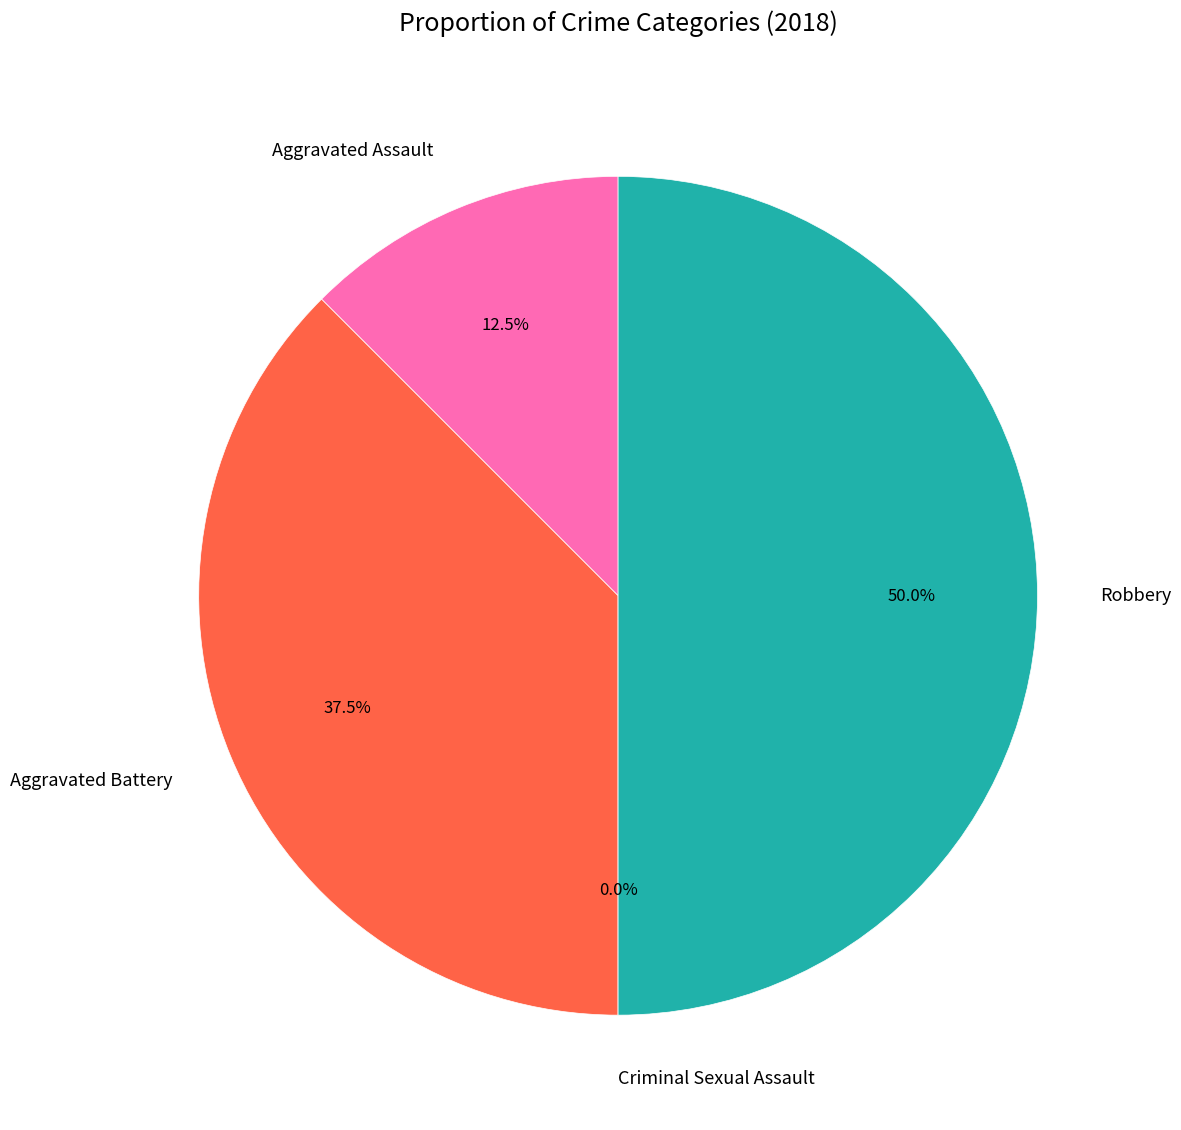

Rank the categories by value from highest to lowest.

Robbery, Aggravated Battery, Aggravated Assault, Criminal Sexual Assault